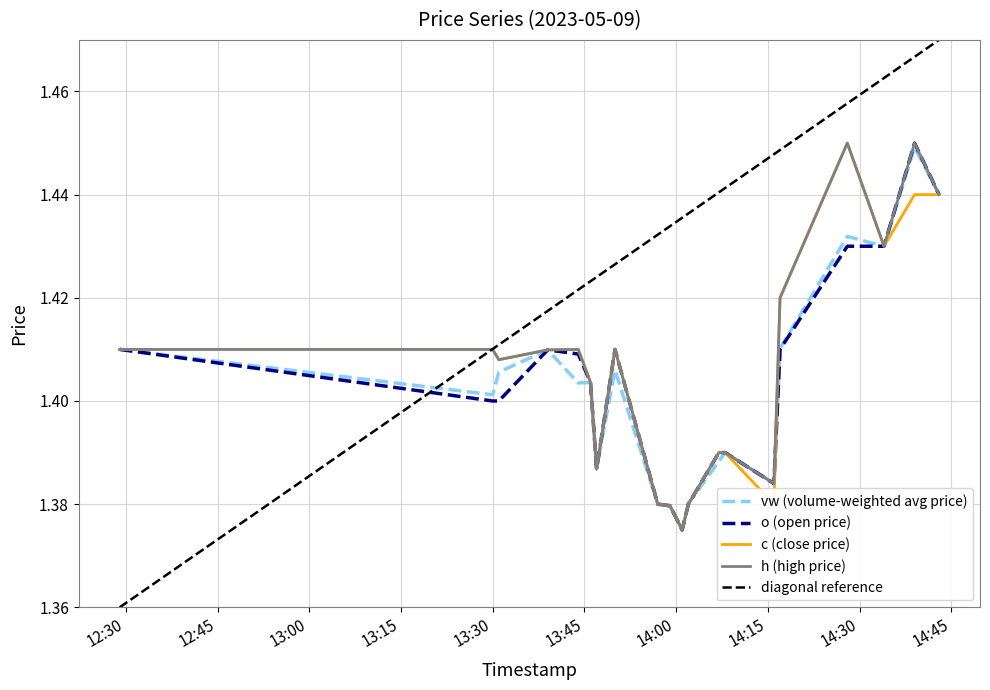

How many vw values are between 1 and 2?

20